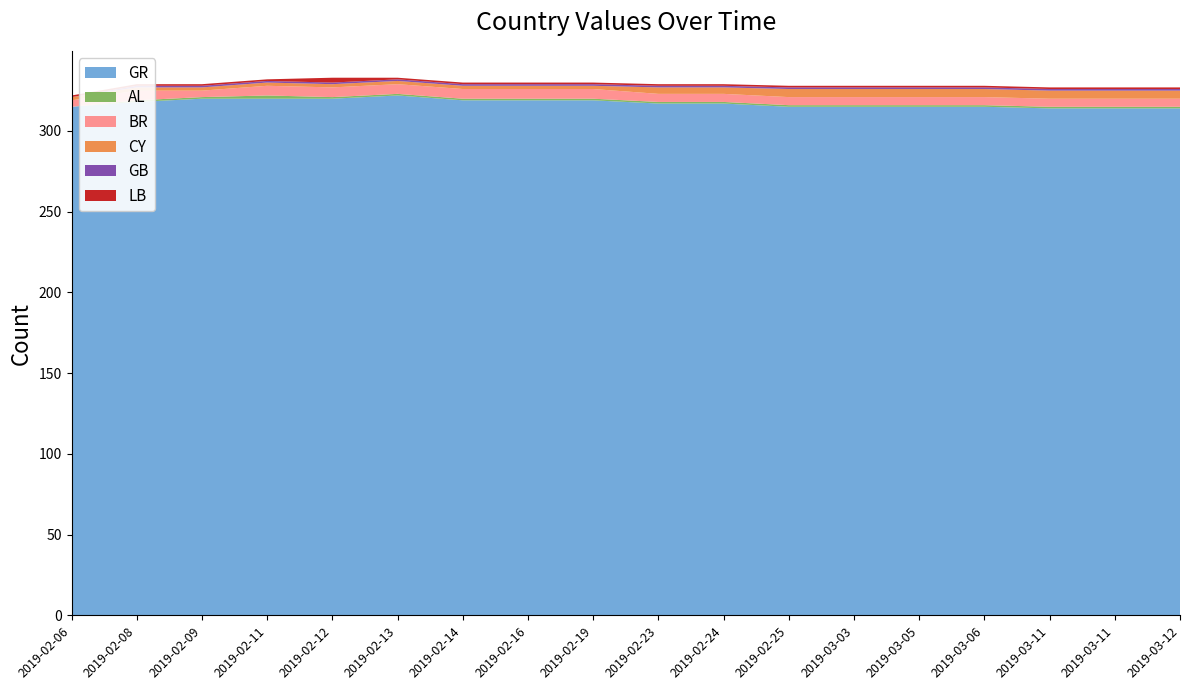

Reading left to right, list all the values displayed in this chart.

GR: 2019-02-06=315	2019-02-08=318	2019-02-09=320	2019-02-11=320	2019-02-12=320	2019-02-13=322	2019-02-14=319	2019-02-16=319	2019-02-19=319	2019-02-23=317	2019-02-24=317	2019-02-25=315	2019-03-03=315	2019-03-05=315	2019-03-06=315	2019-03-11=314	2019-03-11=314	2019-03-12=314
AL: 2019-02-06=0	2019-02-08=1	2019-02-09=1	2019-02-11=2	2019-02-12=1	2019-02-13=1	2019-02-14=1	2019-02-16=1	2019-02-19=1	2019-02-23=1	2019-02-24=1	2019-02-25=1	2019-03-03=1	2019-03-05=1	2019-03-06=1	2019-03-11=1	2019-03-11=1	2019-03-12=1
BR: 2019-02-06=4	2019-02-08=6	2019-02-09=4	2019-02-11=6	2019-02-12=6	2019-02-13=6	2019-02-14=6	2019-02-16=6	2019-02-19=6	2019-02-23=5	2019-02-24=5	2019-02-25=5	2019-03-03=5	2019-03-05=5	2019-03-06=5	2019-03-11=5	2019-03-11=5	2019-03-12=5
CY: 2019-02-06=2	2019-02-08=2	2019-02-09=2	2019-02-11=2	2019-02-12=2	2019-02-13=2	2019-02-14=2	2019-02-16=2	2019-02-19=2	2019-02-23=4	2019-02-24=4	2019-02-25=5	2019-03-03=5	2019-03-05=5	2019-03-06=5	2019-03-11=5	2019-03-11=5	2019-03-12=5
GB: 2019-02-06=0	2019-02-08=1	2019-02-09=1	2019-02-11=1	2019-02-12=1	2019-02-13=1	2019-02-14=1	2019-02-16=1	2019-02-19=1	2019-02-23=1	2019-02-24=1	2019-02-25=1	2019-03-03=1	2019-03-05=1	2019-03-06=1	2019-03-11=1	2019-03-11=1	2019-03-12=1
LB: 2019-02-06=1	2019-02-08=1	2019-02-09=1	2019-02-11=1	2019-02-12=3	2019-02-13=1	2019-02-14=1	2019-02-16=1	2019-02-19=1	2019-02-23=1	2019-02-24=1	2019-02-25=1	2019-03-03=1	2019-03-05=1	2019-03-06=1	2019-03-11=1	2019-03-11=1	2019-03-12=1